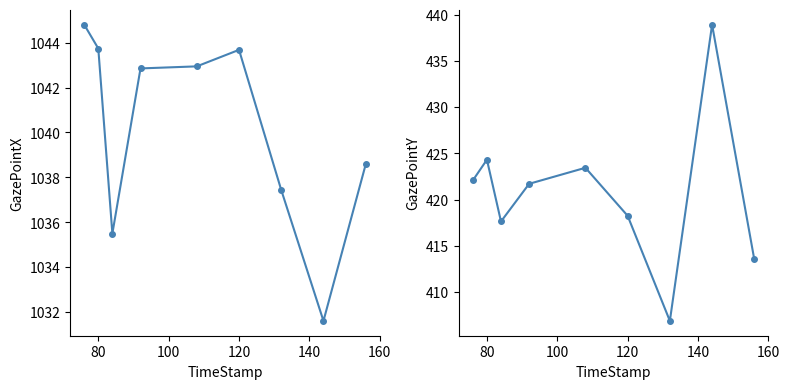

What is the maximum value shown in the chart?

1044.8